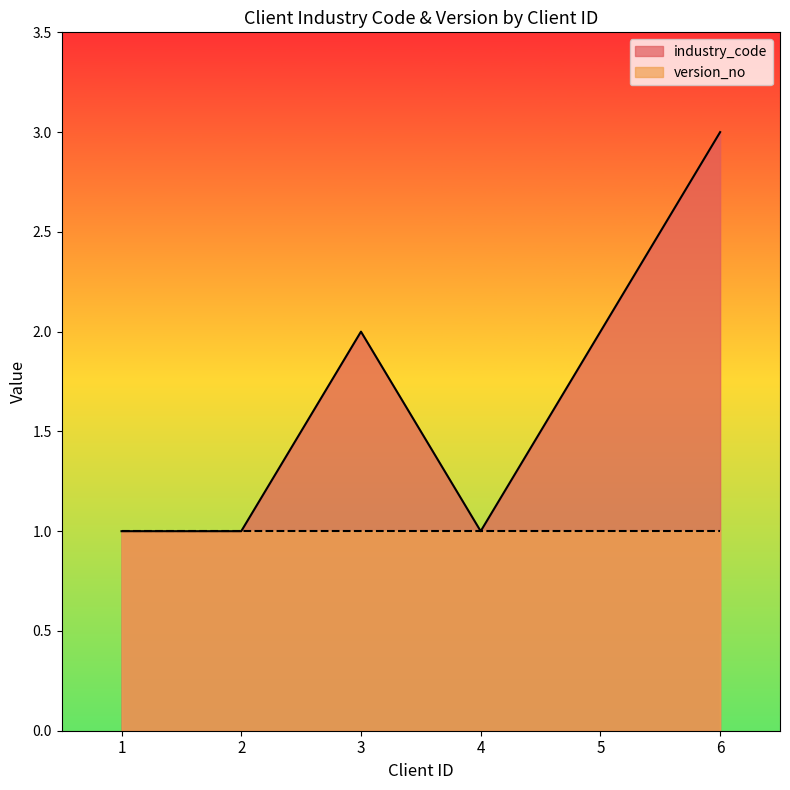

Reading right to left, transcribe all the data shown in this chart.

3	2	1	2	1	1